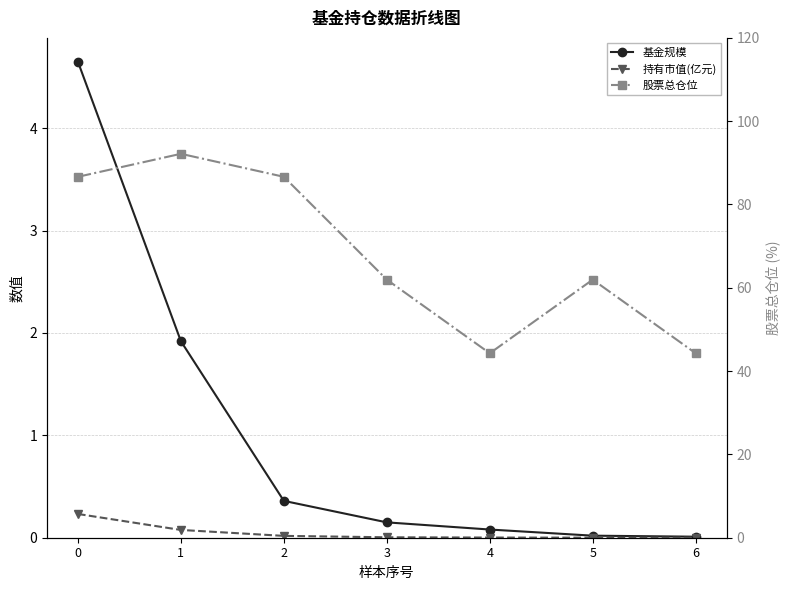

True or false: 股票总仓位 and 持有市值(亿元) cross at least once.

False